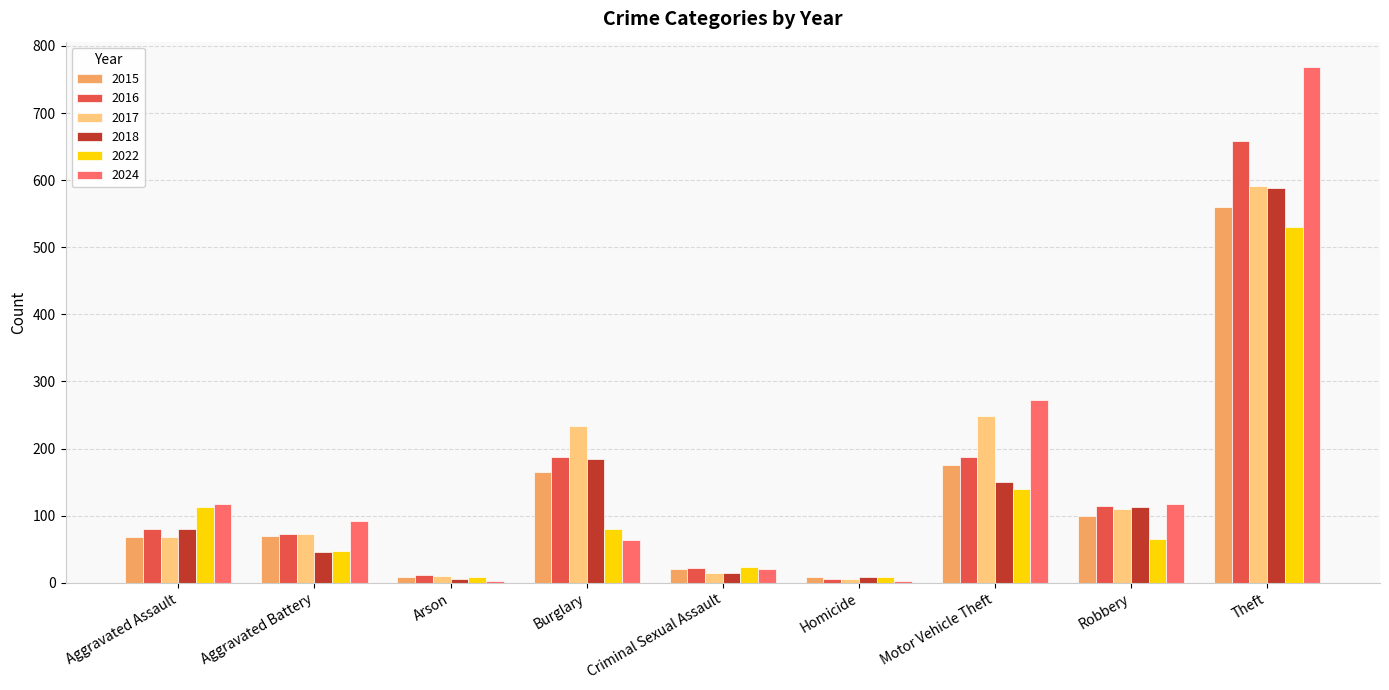

What is the sum of the 2016 values at Aggravated Assault and Motor Vehicle Theft?

267